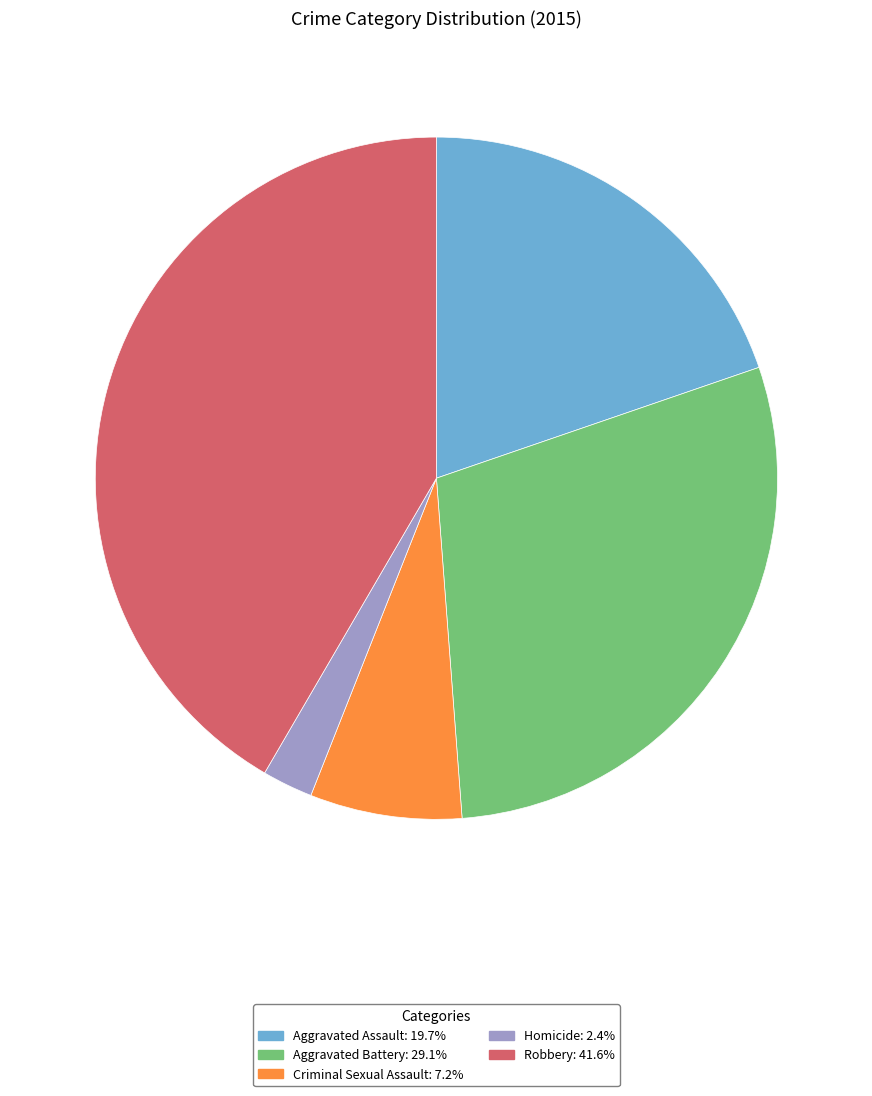

Do Aggravated Assault and Criminal Sexual Assault together represent more than half of the pie?

No